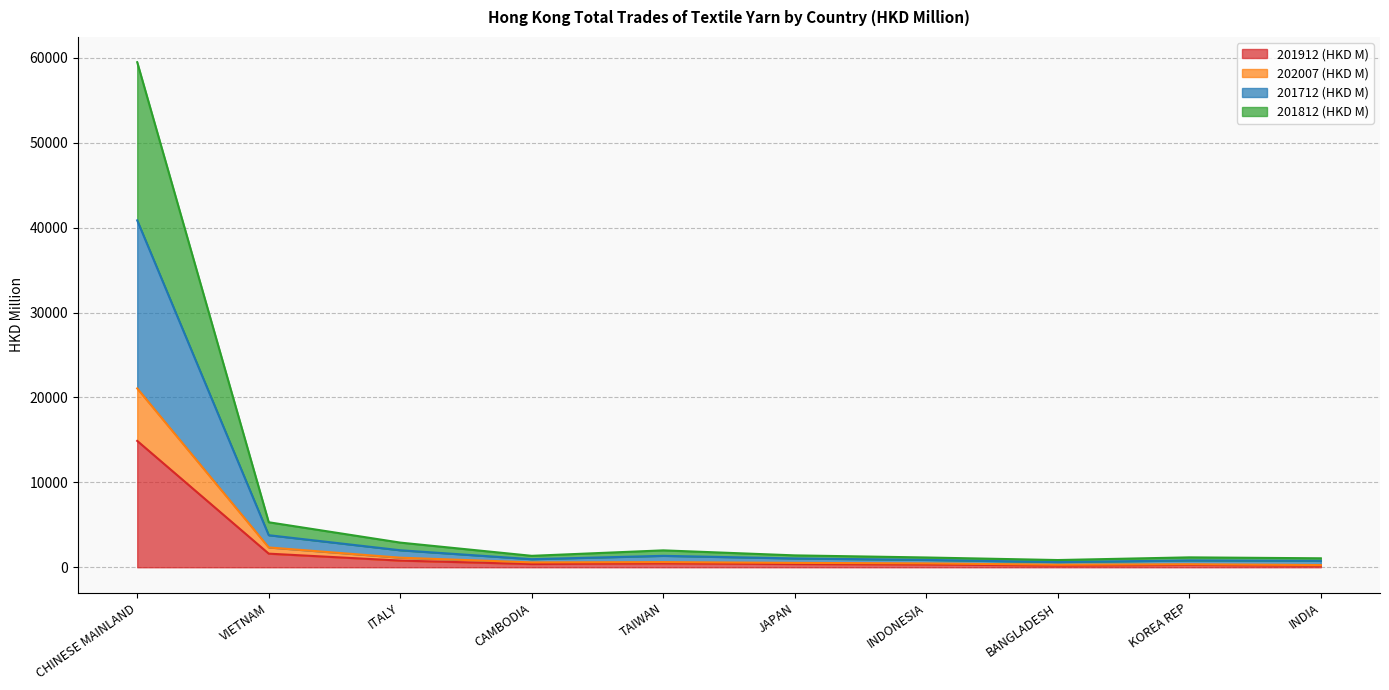

At which label does 201912 (HKD M) reach its peak?

CHINESE MAINLAND